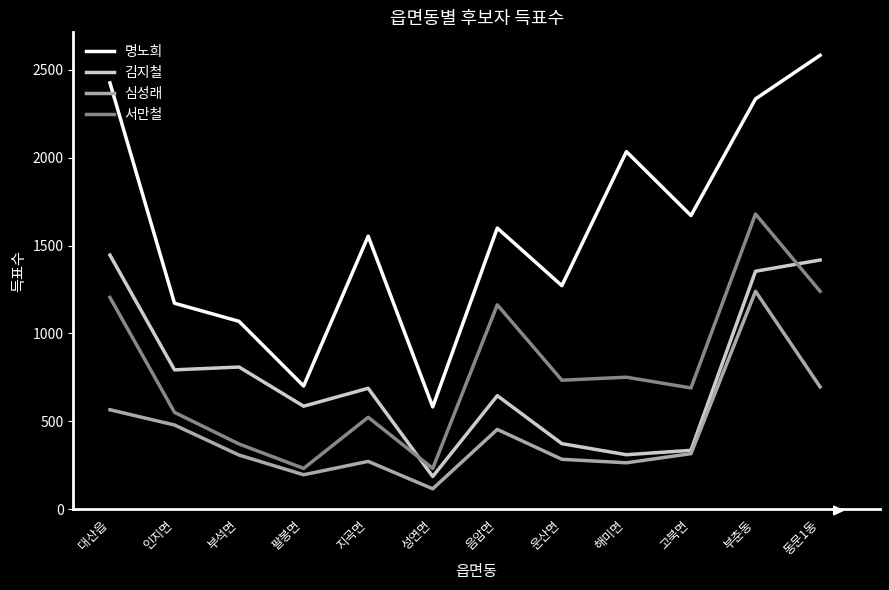

The 명노희 series shows 1069 at 부석면. True or false?

True